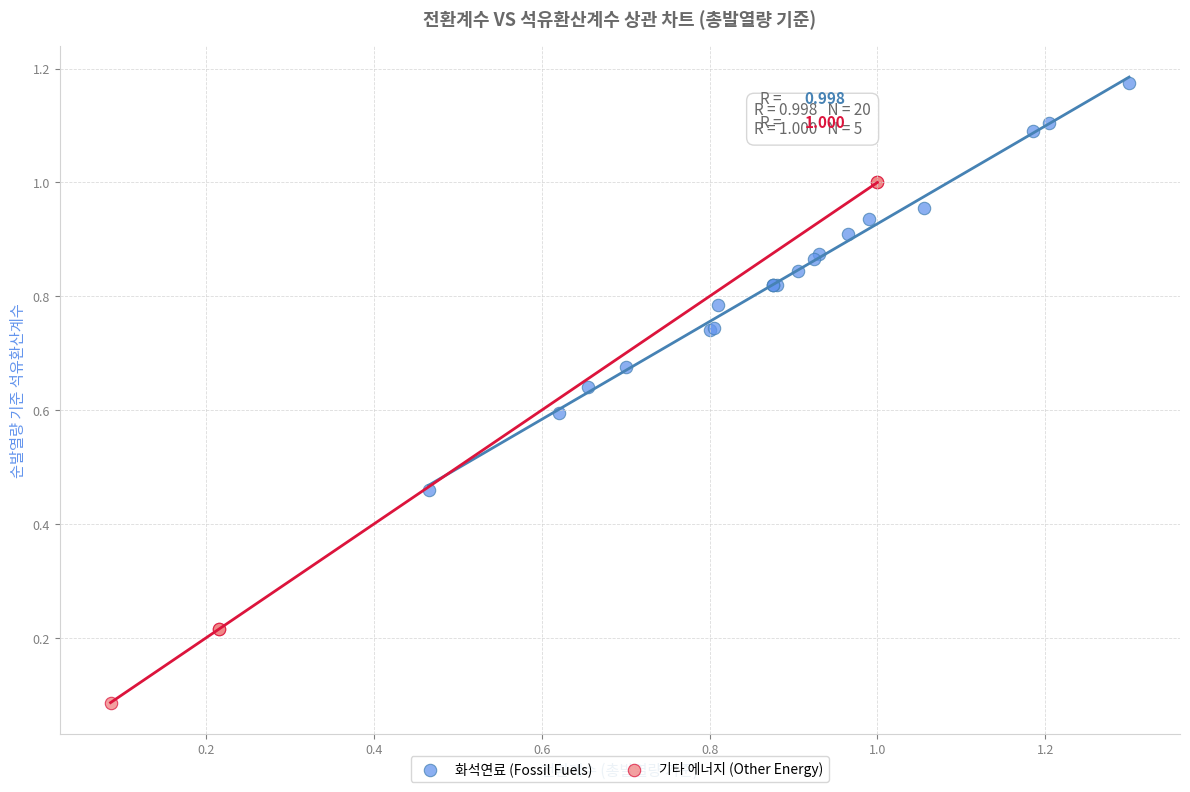

Which series has the largest Y range (max minus min)?

기타 에너지 (Other Energy)